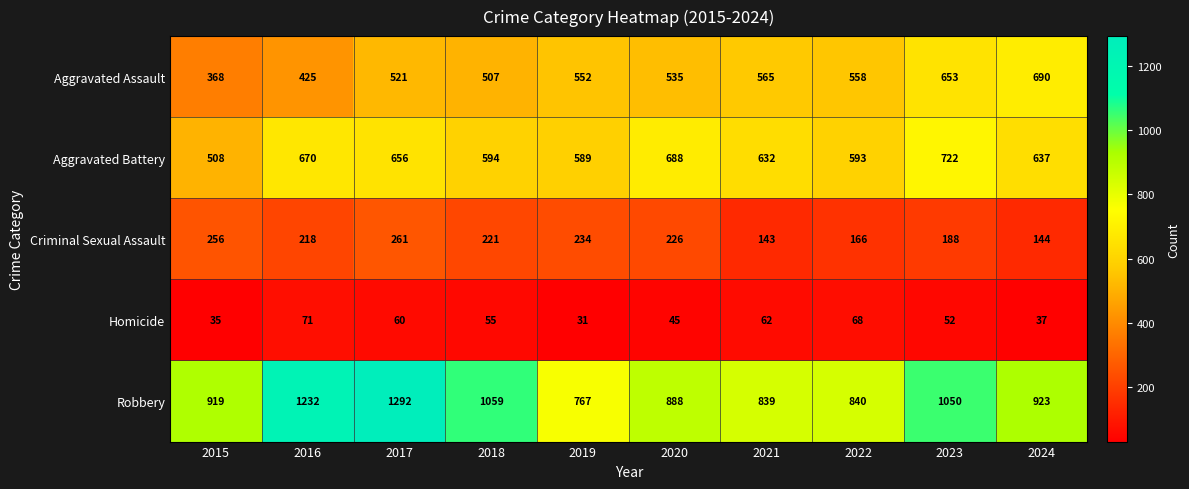

What is the difference between the maximum and second lowest values in the Aggravated Battery series?

133